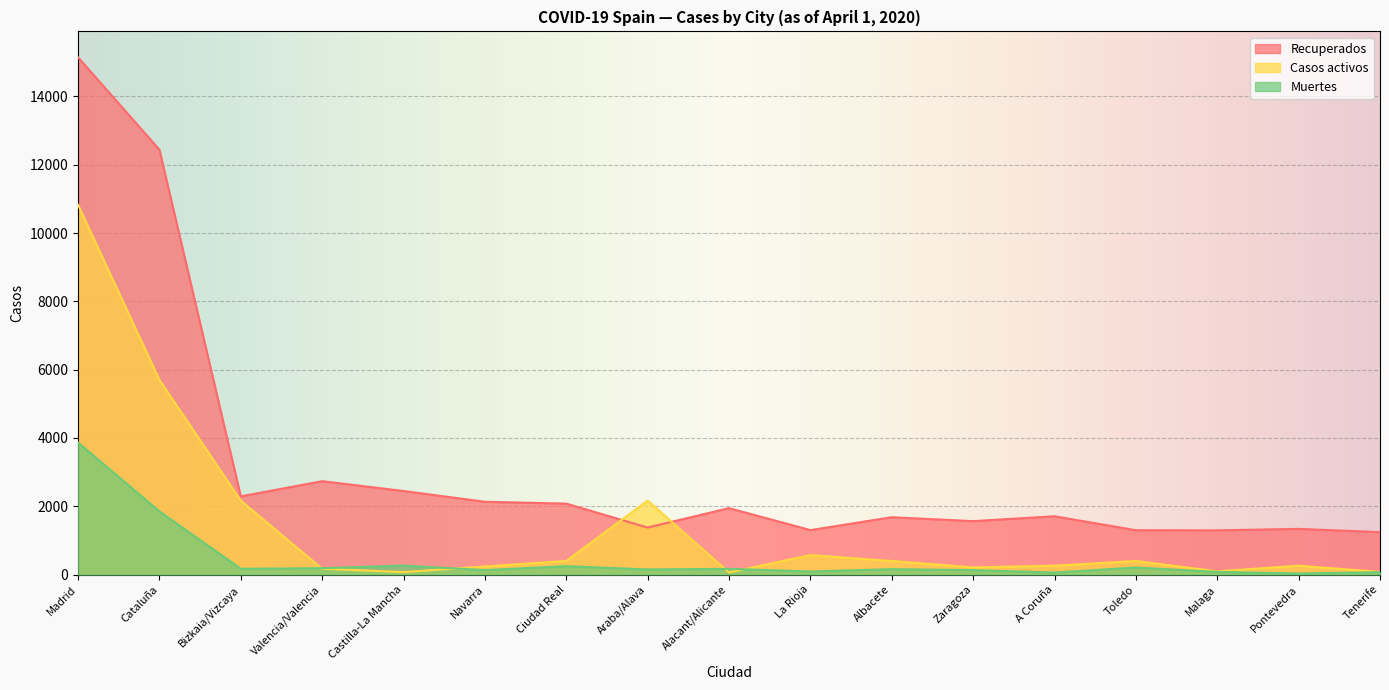

Reading left to right, extract all data points from this chart.

Recuperados: 15148	12441	2289	2734	2446	2131	2076	1376	1944	1301	1678	1564	1706	1298	1294	1337	1241
Casos activos: 10827	5701	2165	169	71	236	397	2165	62	569	397	208	259	397	93	259	77
Muertes: 3865	1849	168	186	263	130	245	149	167	90	156	130	58	205	77	30	68